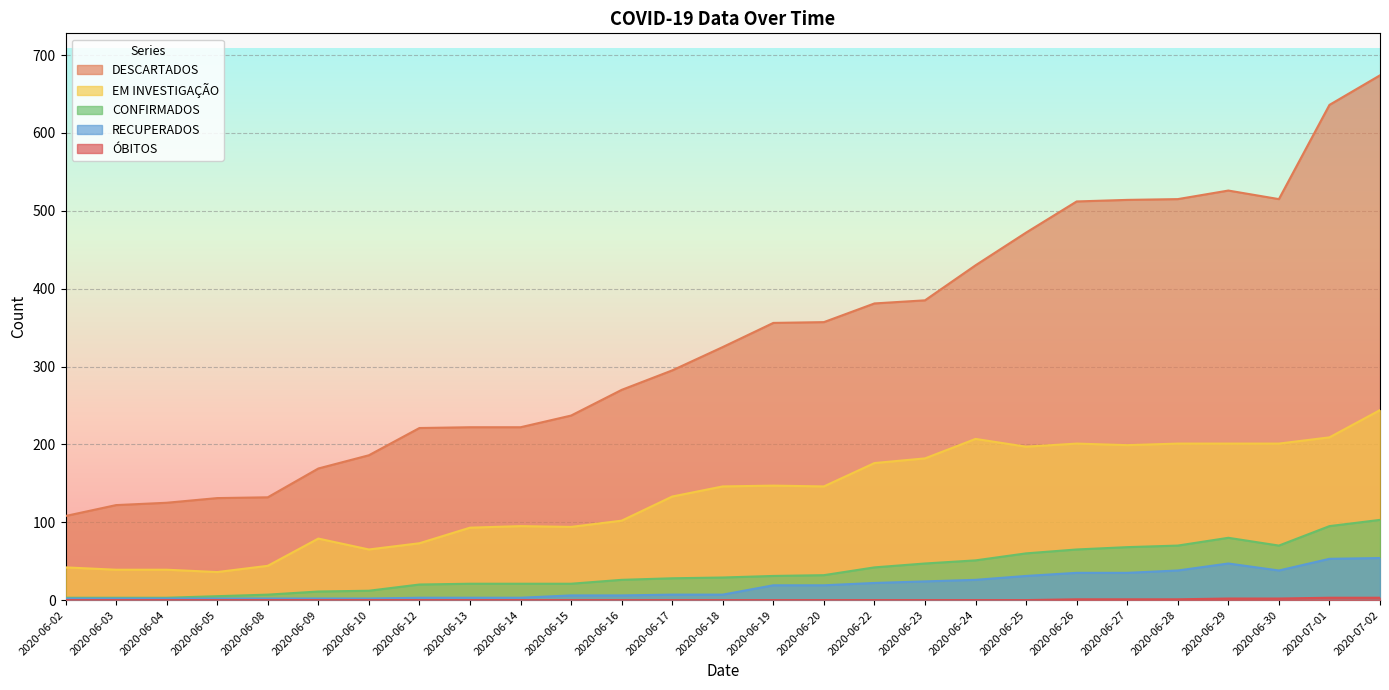

Which category has the highest value across all series?

2020-07-02